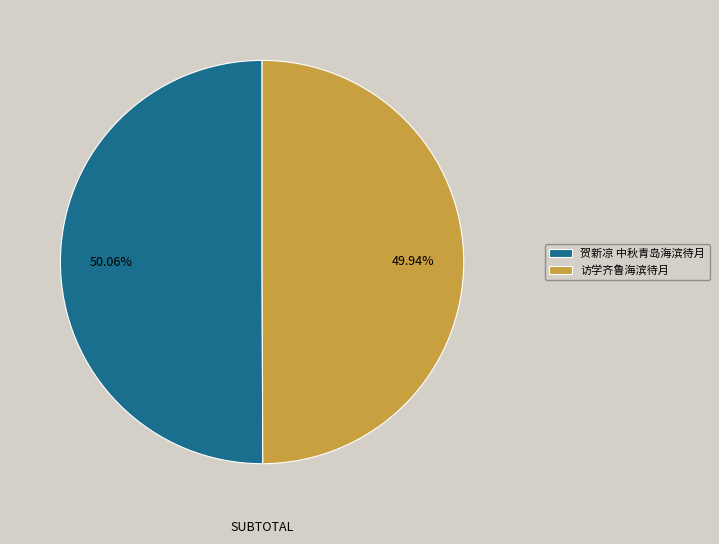

What is the ratio of the value at 访学齐鲁海滨待月 to the value at 贺新凉 中秋青岛海滨待月?

1.0